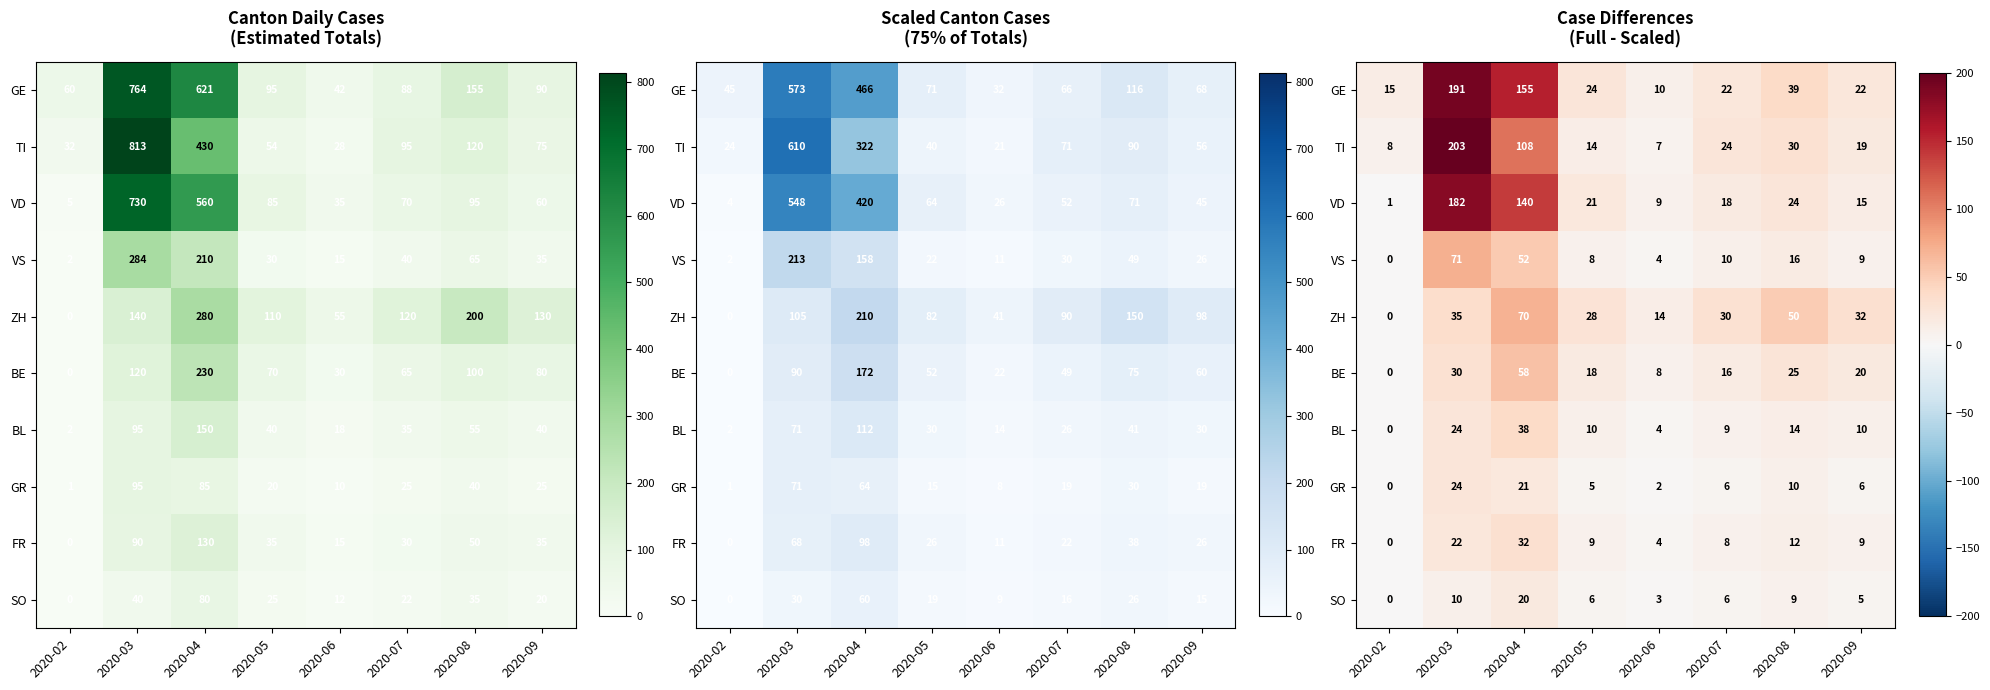

Rank the categories by VS value from lowest to highest.

2020-02, 2020-06, 2020-05, 2020-09, 2020-07, 2020-08, 2020-04, 2020-03